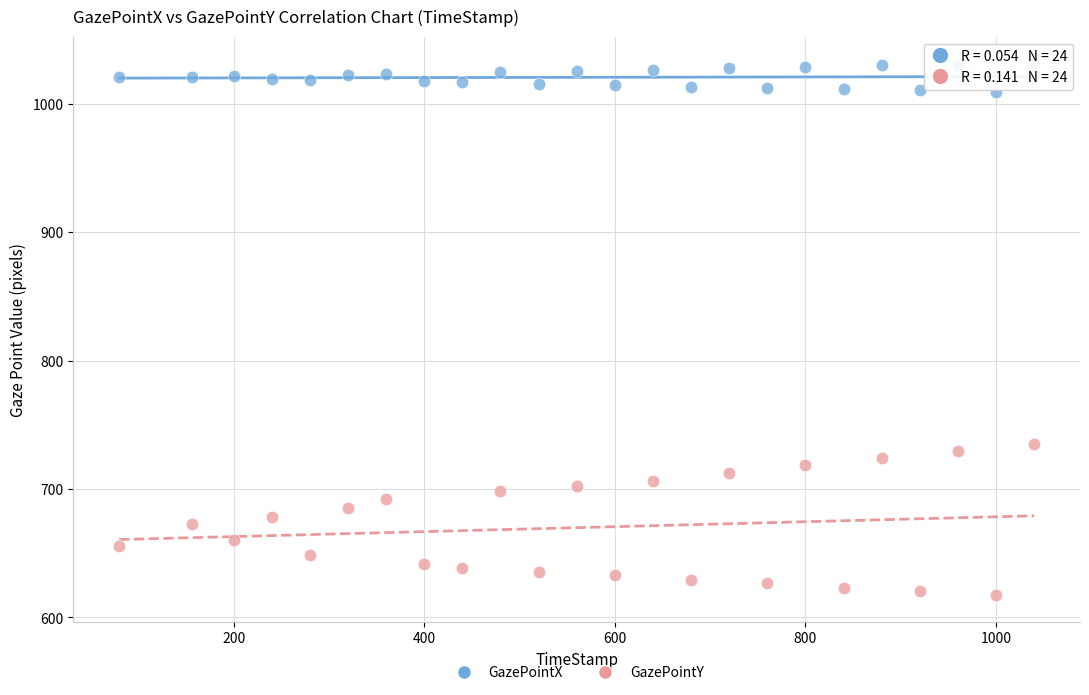

Across all data points, what is the range of X values (max minus min)?

960.0